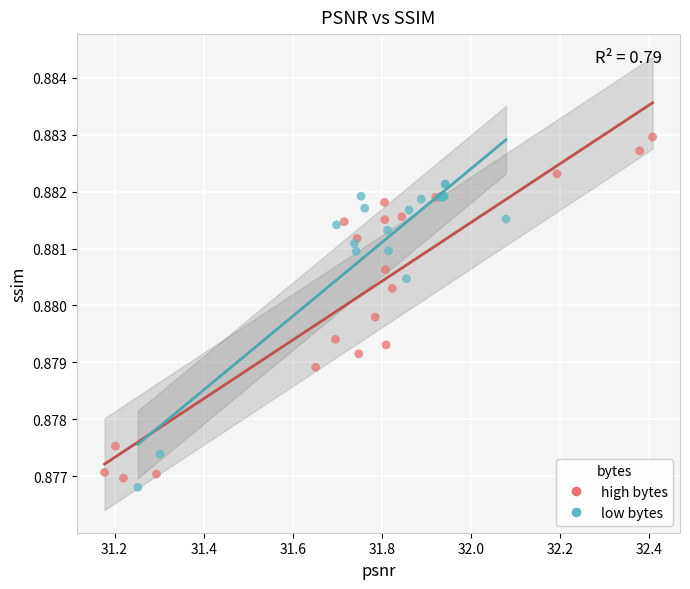

What are all the series names shown in the legend?

high bytes, low bytes